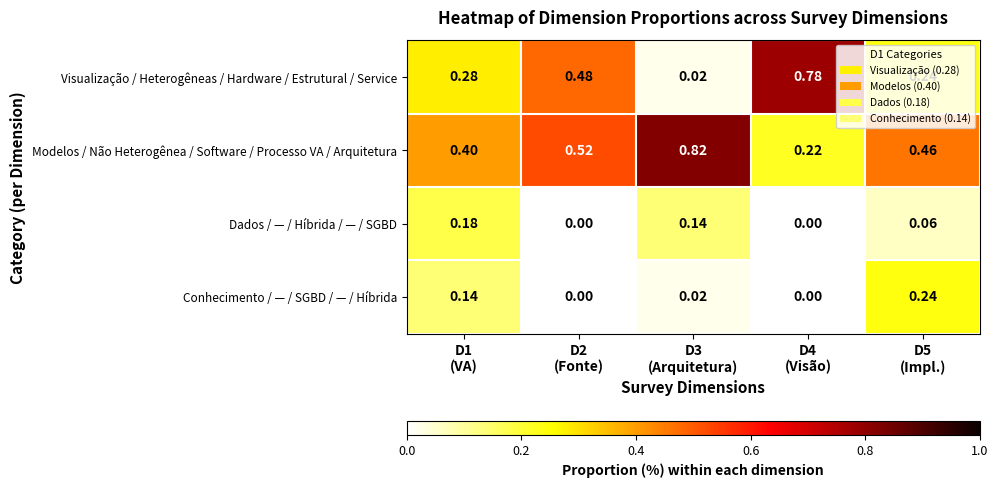

Which series has the largest range (max minus min)?

Visualização / Heterogêneas / Hardware / Estrutural / Service